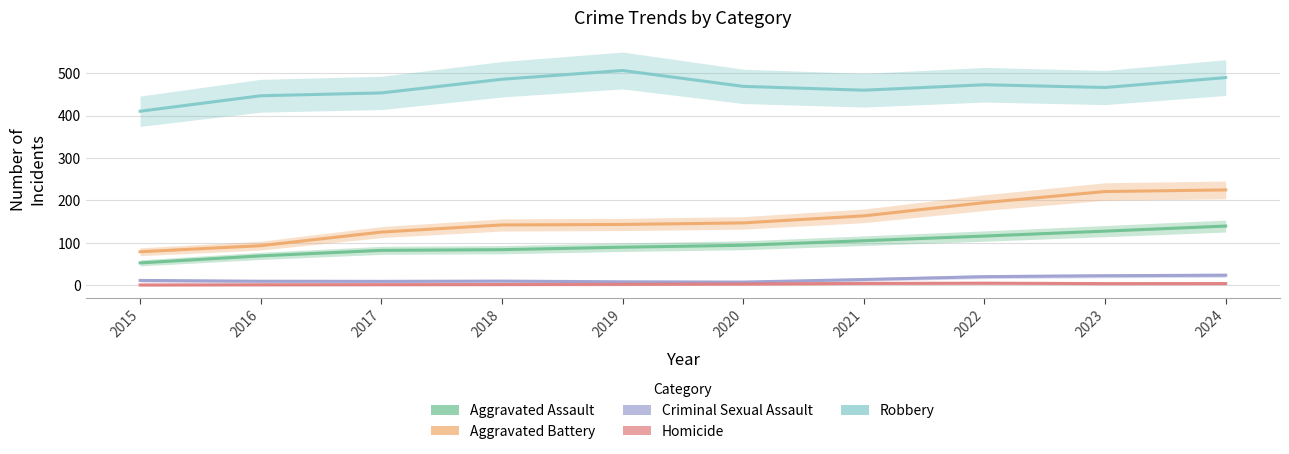

What is the sum of the Aggravated Battery values at 2020 and 2017?

271.8